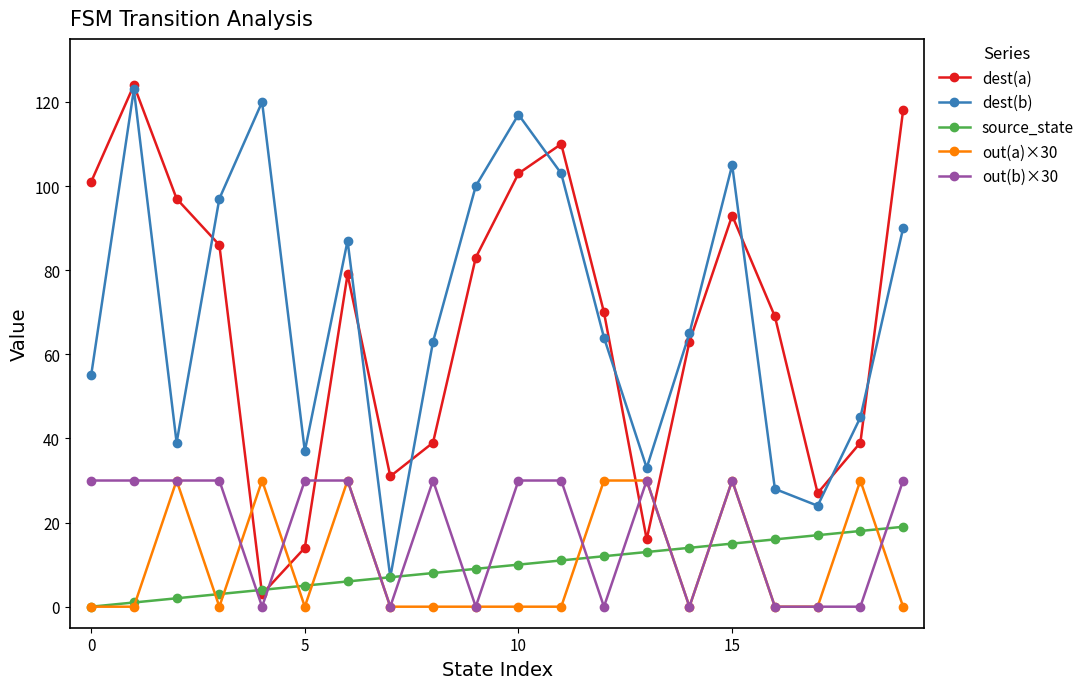

True or false: out(a)×30 and dest(b) cross at least once.

False